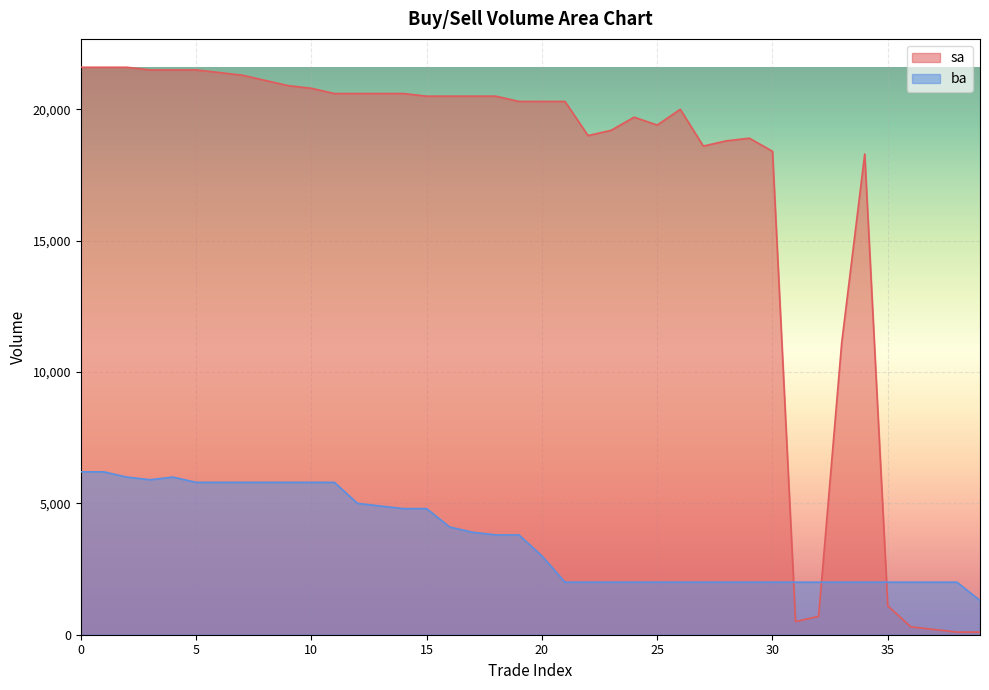

Does the chart display data point markers on the line(s)?

No